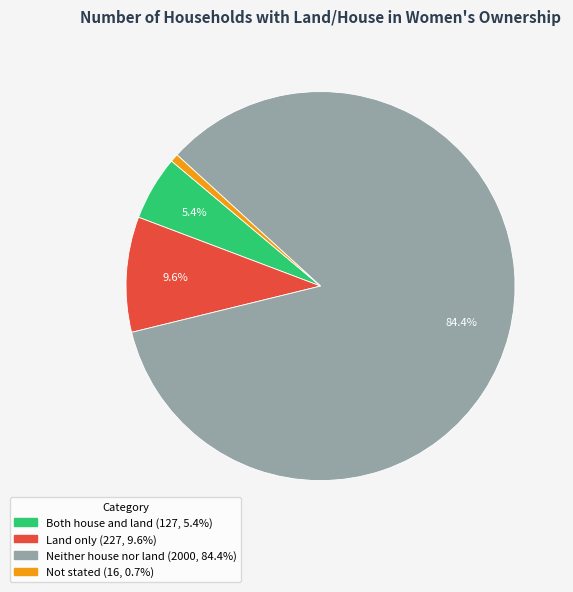

To the nearest percent, what percentage of the pie is Not stated?

1%